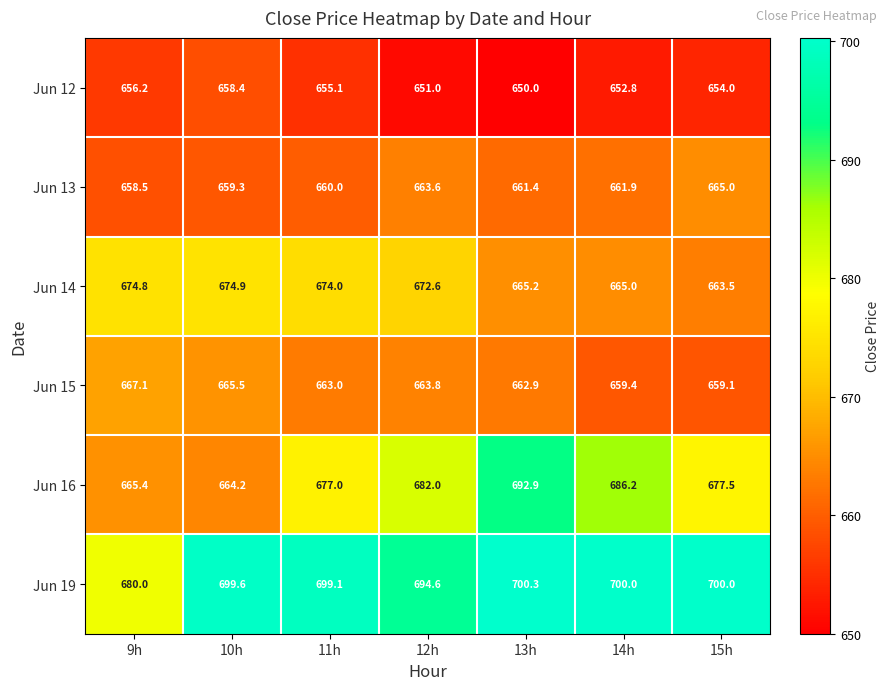

At which label is Jun 16 closest to 678?

15h